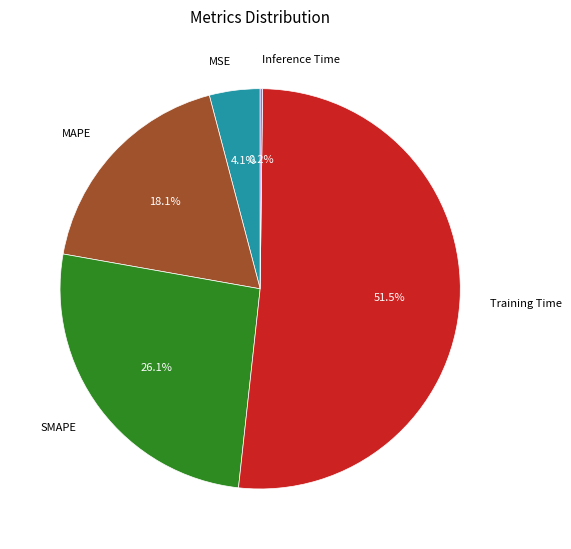

To the nearest percent, what percentage of the pie is SMAPE?

26%